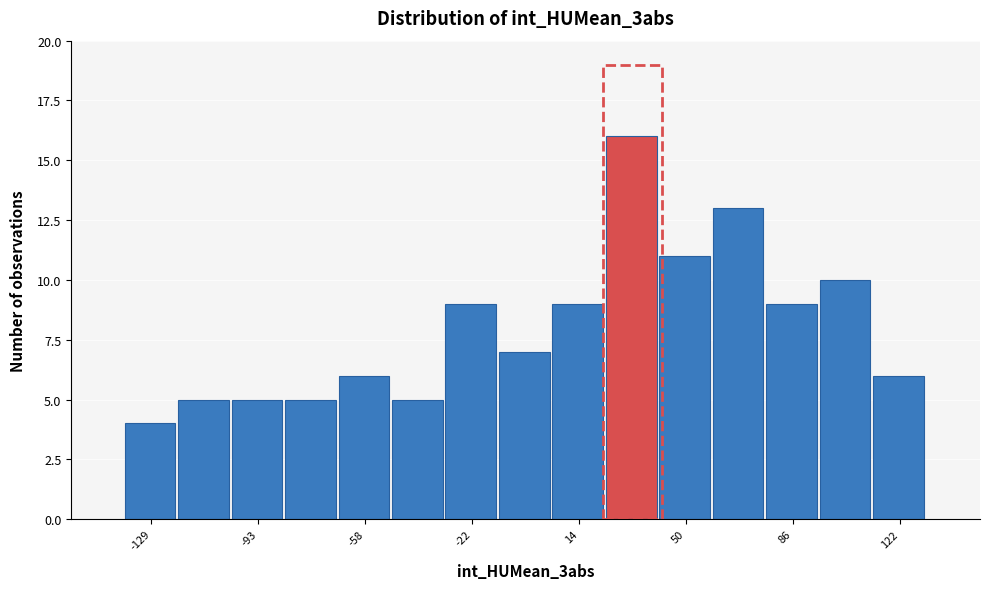

Read against the x-axis, roughly where is the centre of the tallest bar?

30